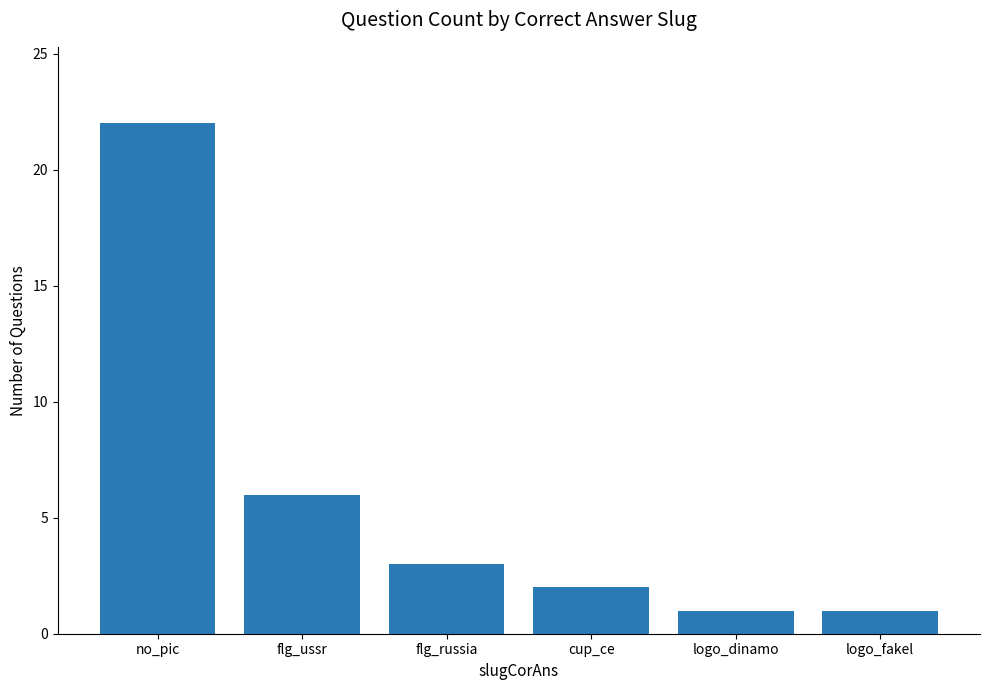

How many categories are shown in the chart?

6